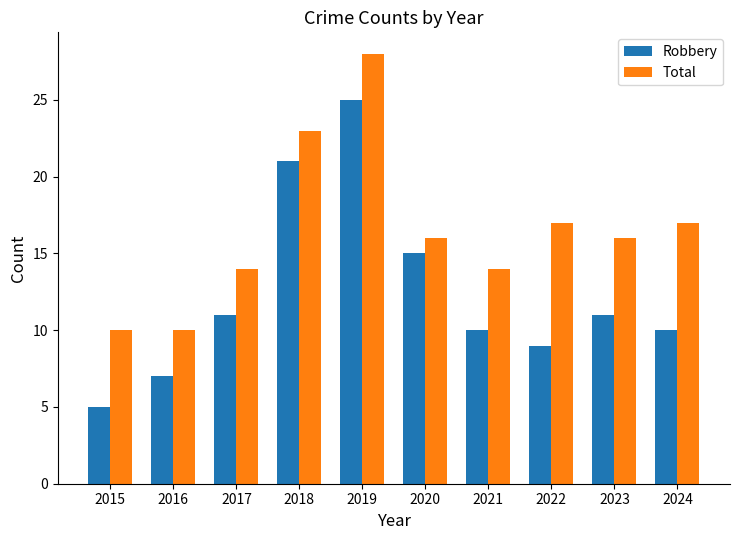

Count the number of data series in this chart.

2